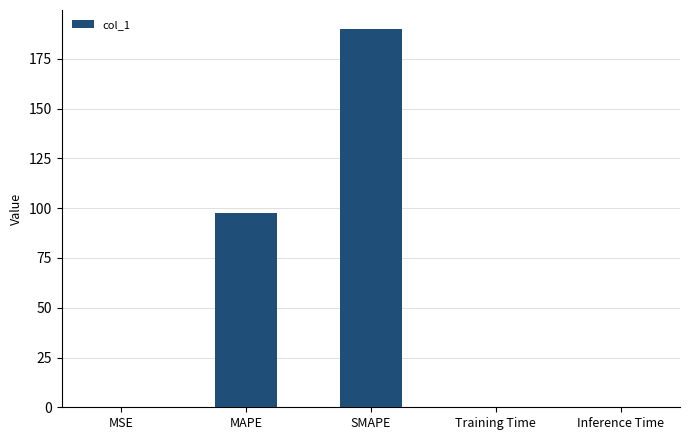

How many distinct data groups are displayed?

1